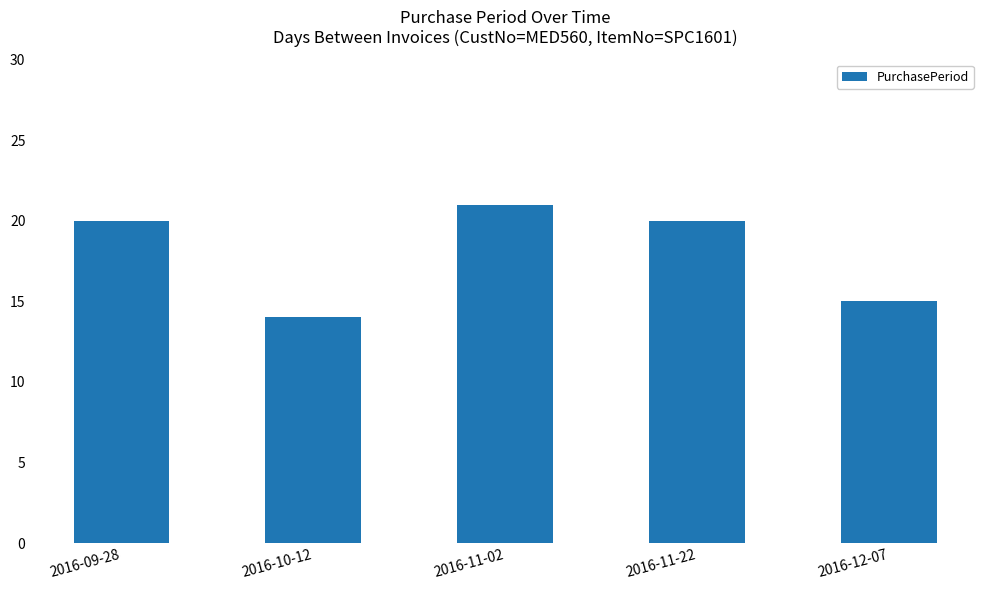

What is the approximate value at 2016-10-12?

14